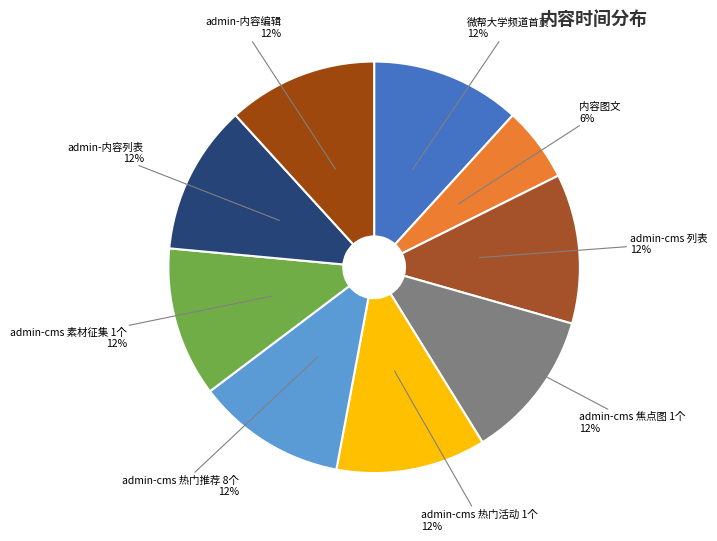

Which category has the smallest portion of the pie?

内容图文